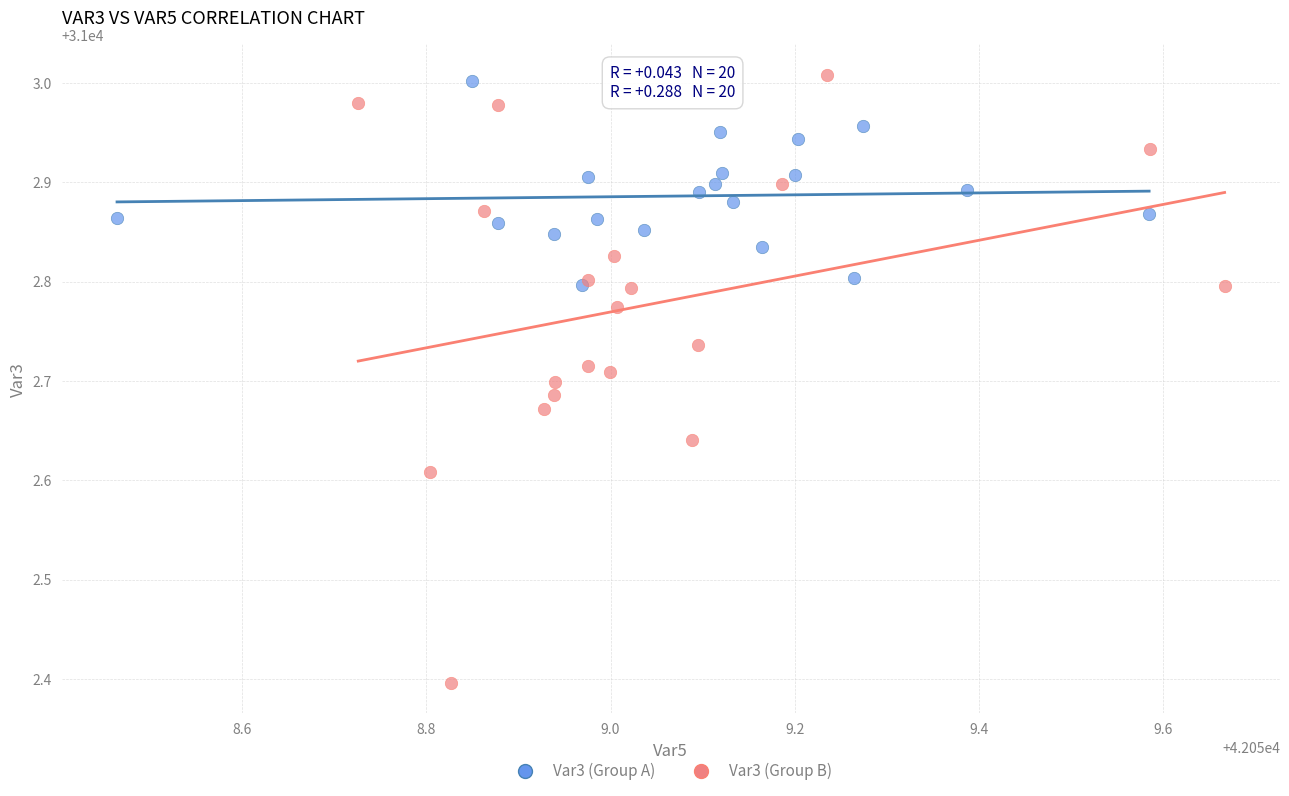

Which series has the widest spread of Y values?

Var3 (Group B)